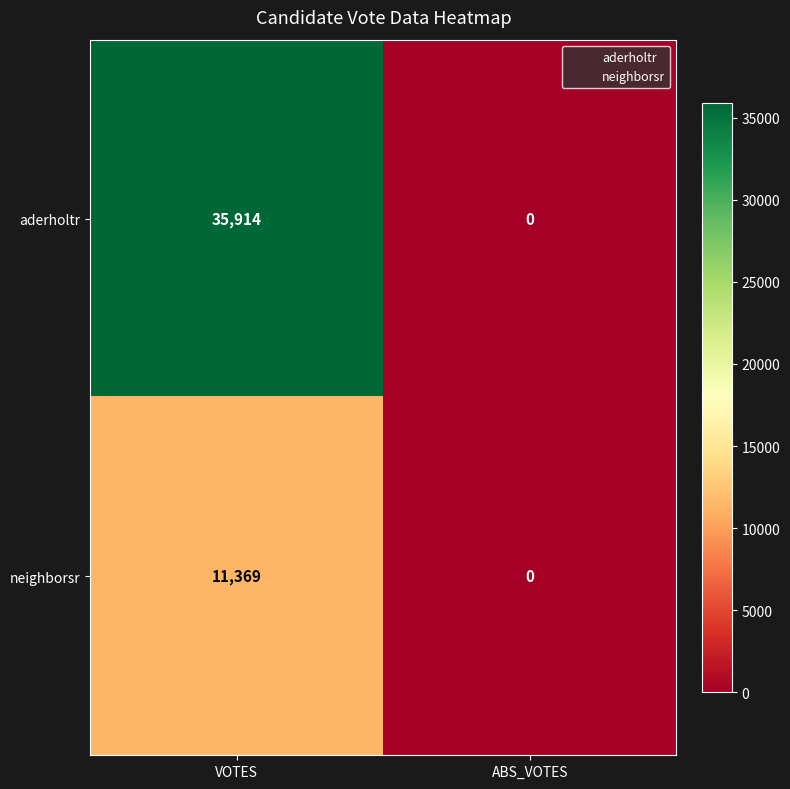

Reading left to right, extract all data points from this chart.

aderholtr: 35914	0
neighborsr: 11369	0